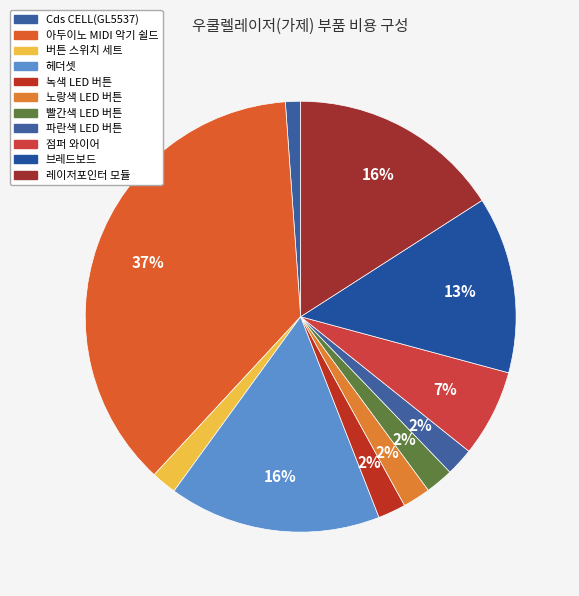

What is the change in value from 빨간색 LED 버튼 to 브레드보드?

+11800